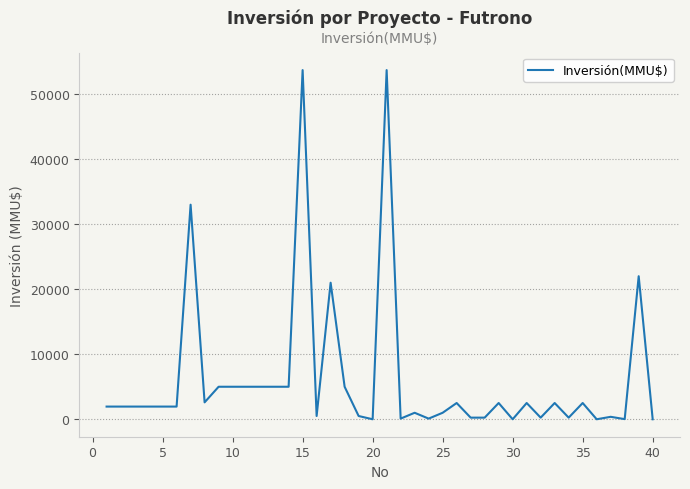

What is the difference between the maximum and minimum values?

53700